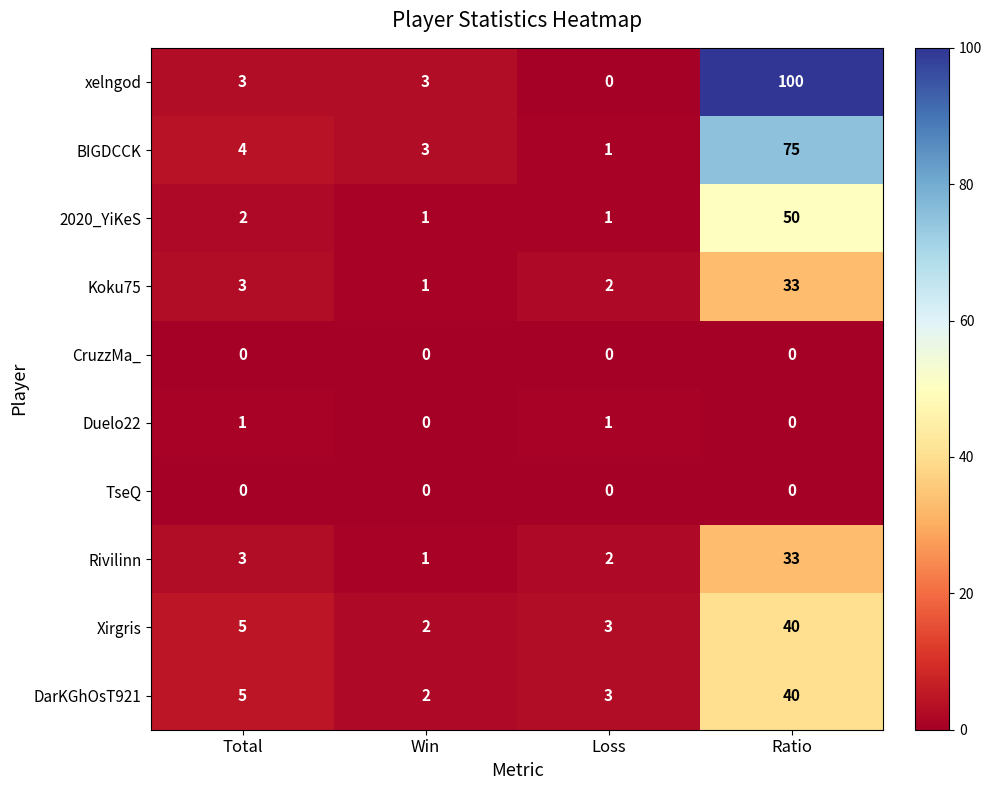

Between Loss and Ratio, which series saw the biggest shift?

xelngod